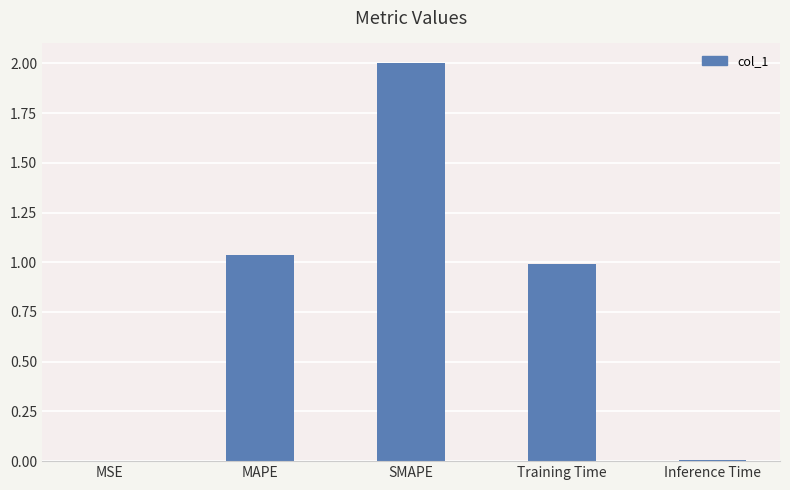

Does the chart contain stacked bars?

No